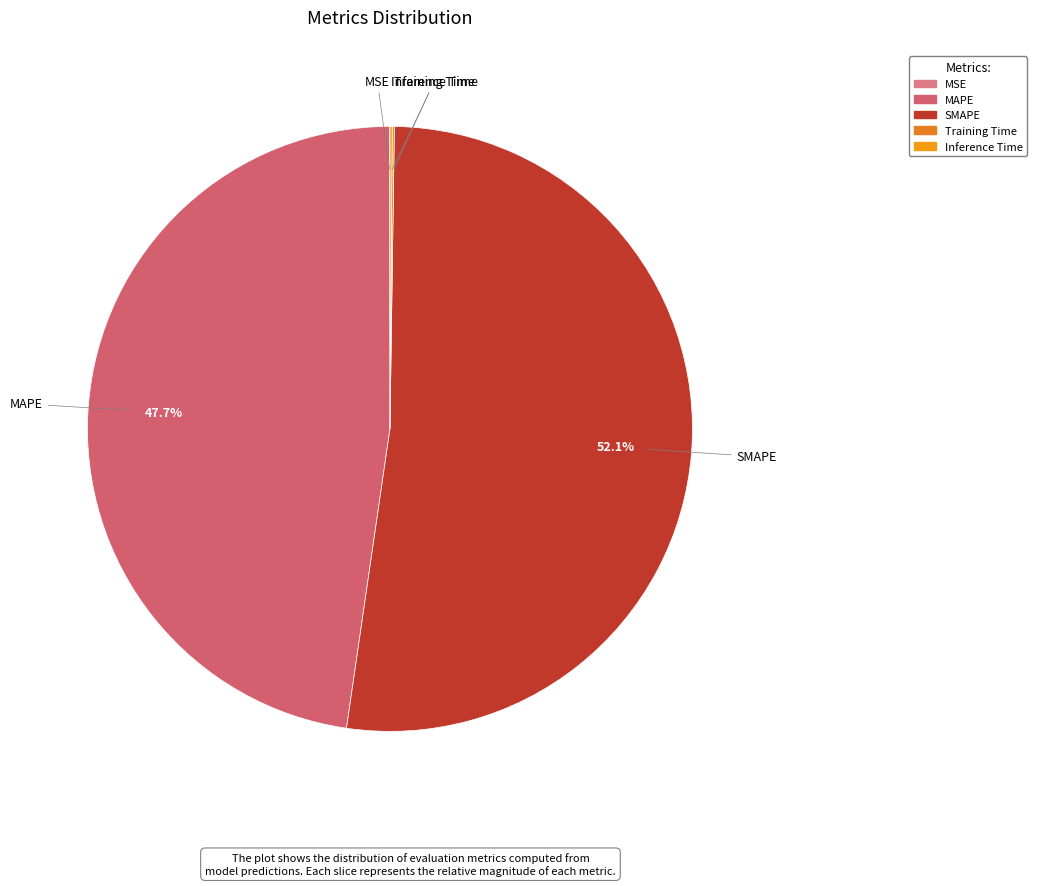

Combined, do SMAPE and MAPE account for over 50%?

Yes